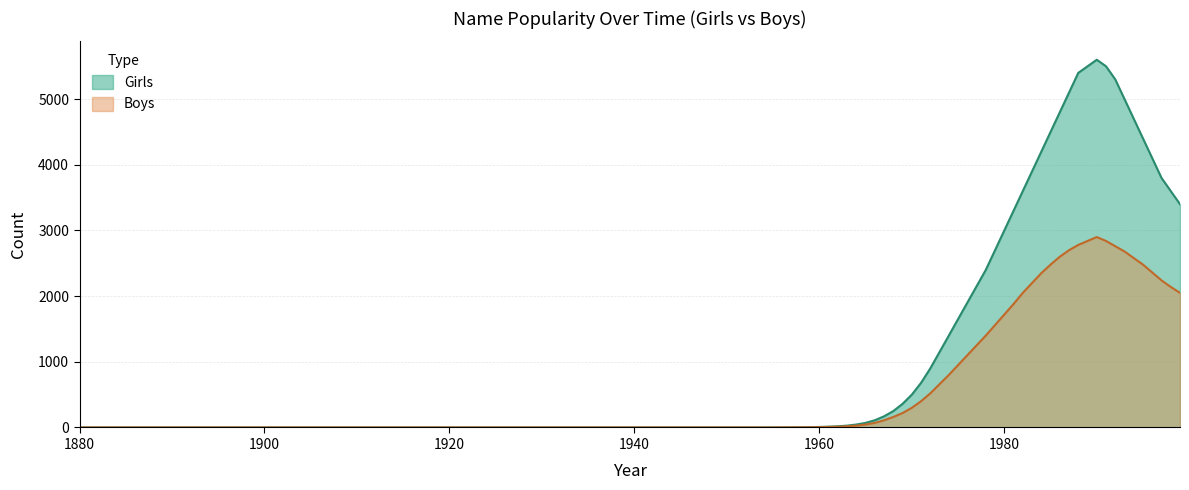

What is the sum of all Boys values?

58253